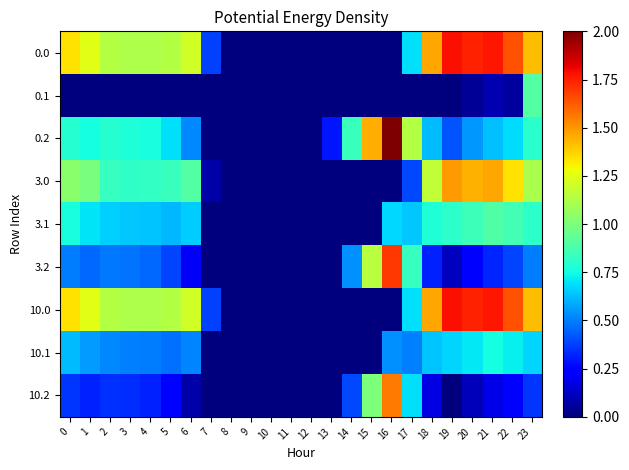

At which category does the chart reach its peak across all series?

16